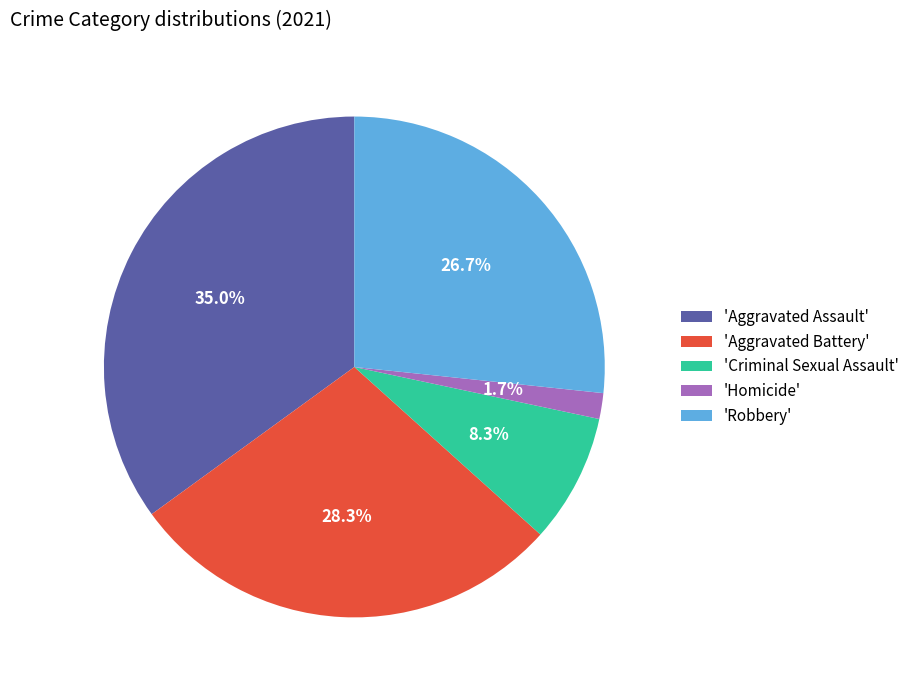

Is there a majority slice in this chart?

No